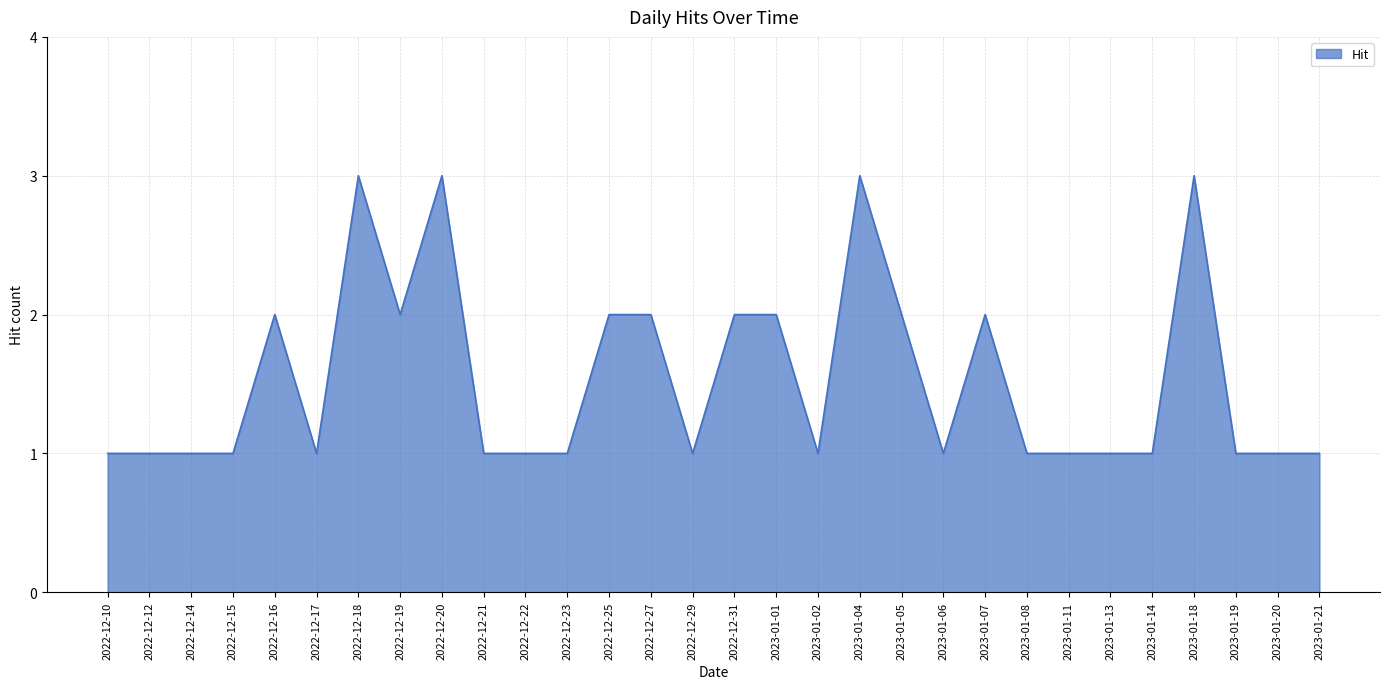

What position from the right is 2023-01-11?

7